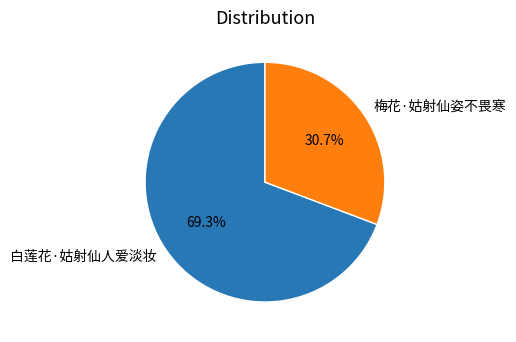

What percentage is the 白莲花·姑射仙人爱淡妆 slice, to the nearest percent?

69%